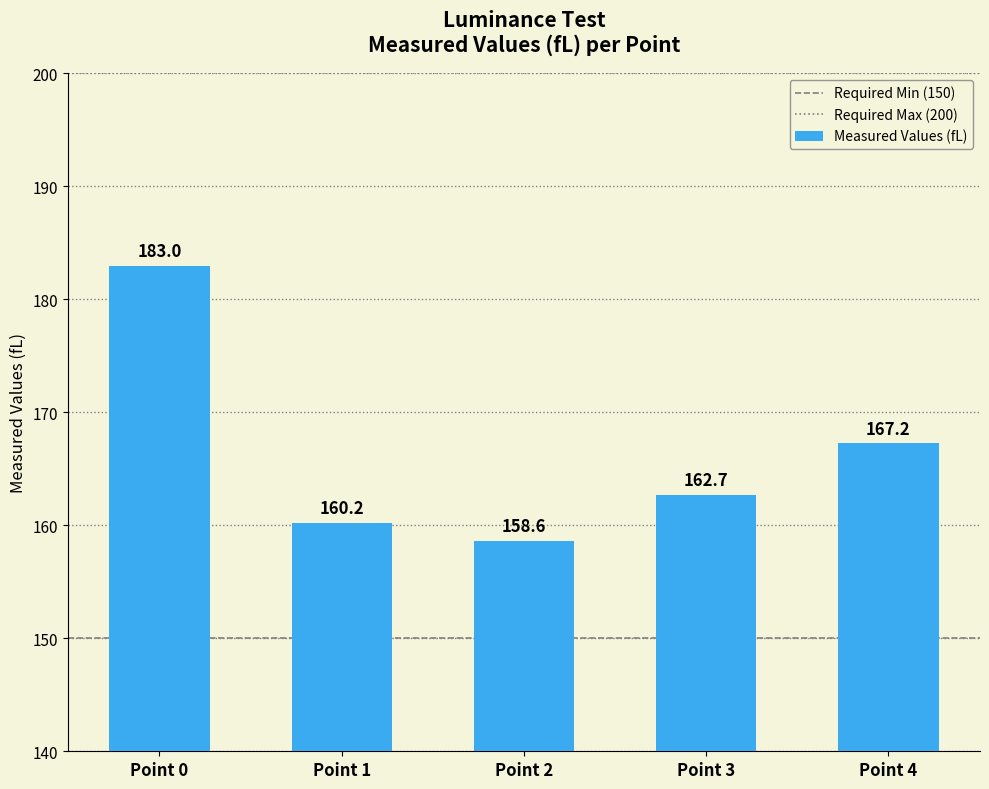

The chart shows a value of 162.7 at Point 3. True or false?

True